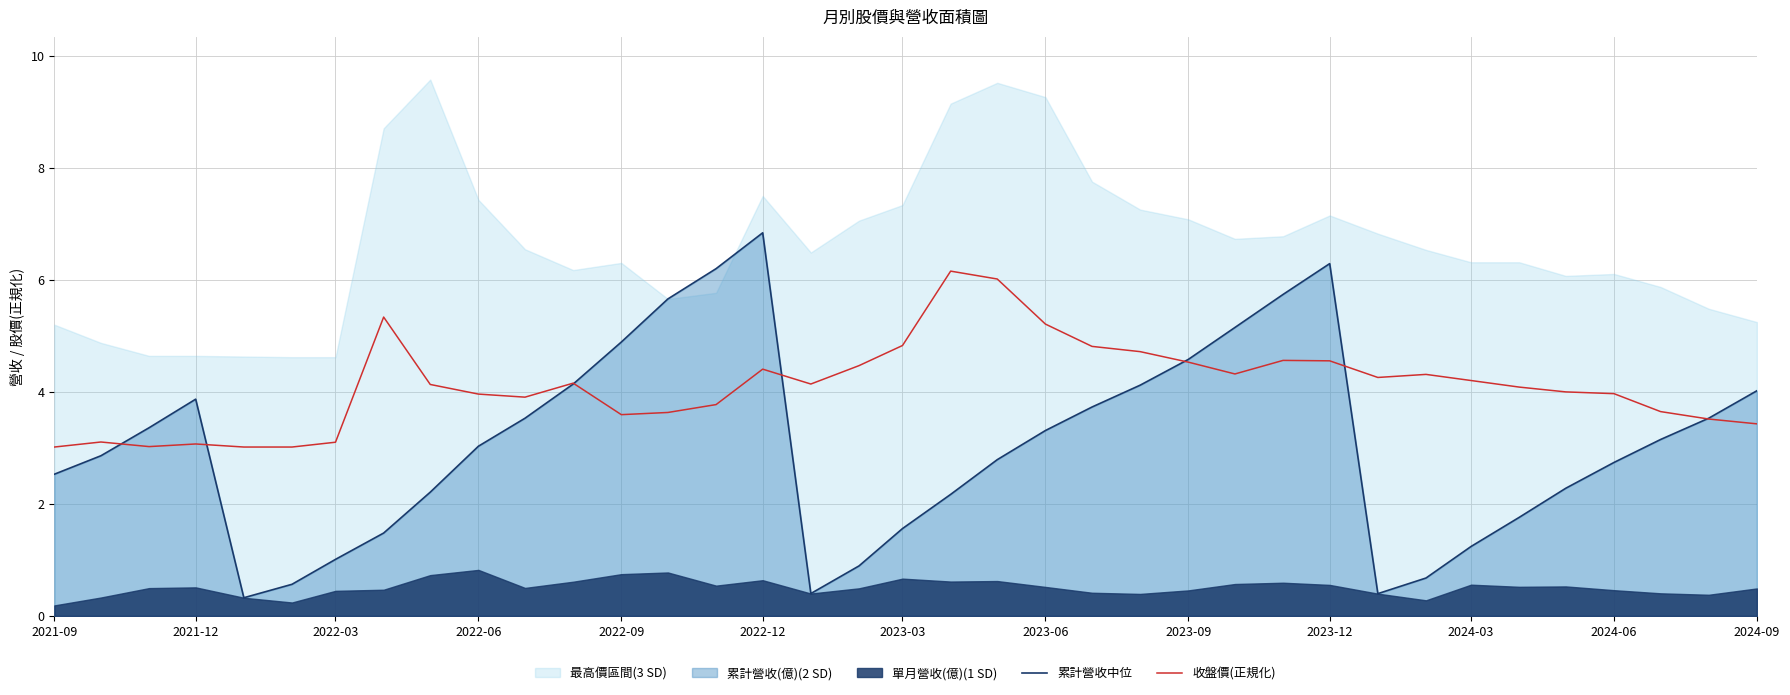

True or false: 收盤價(正規化) and 累計營收中位 intersect in this chart.

True